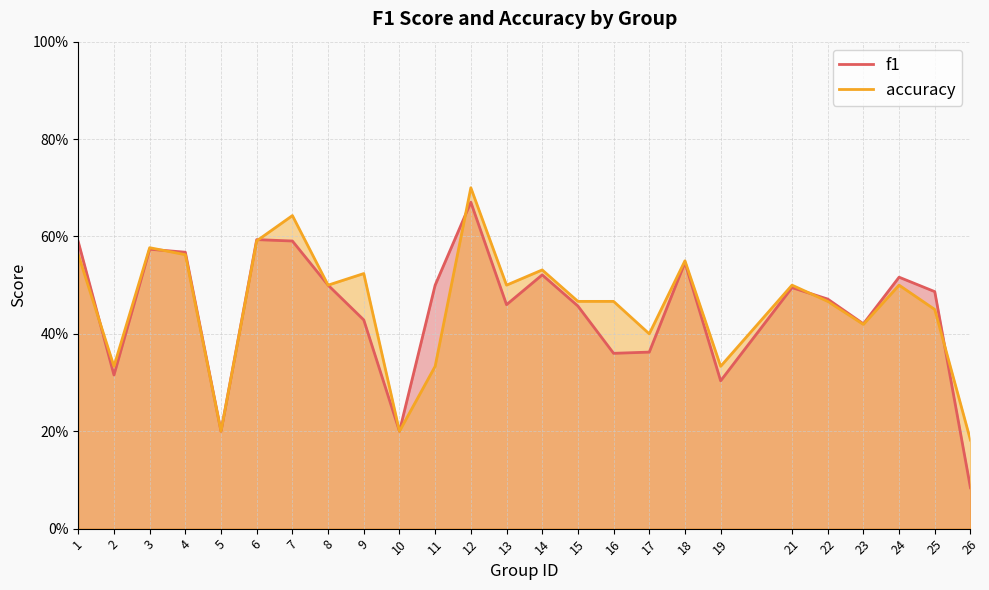

How many lines are shown in the chart?

2